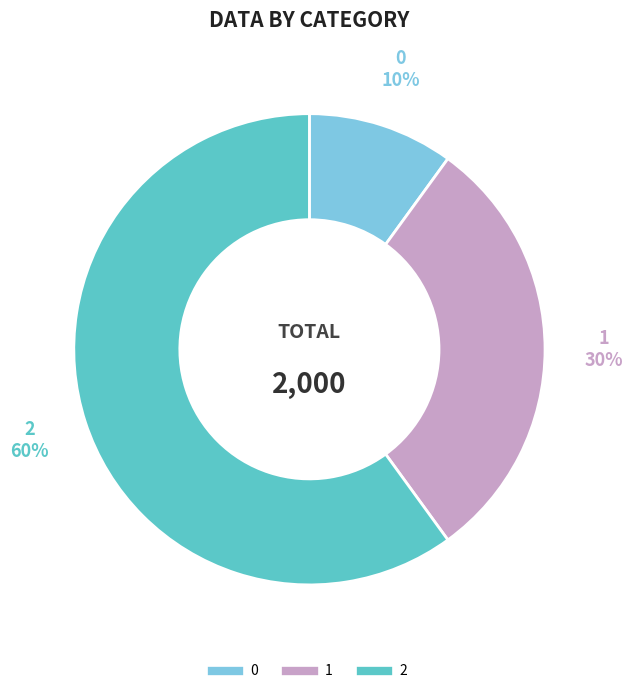

The 1 slice represents 30% of the pie. True or false?

True